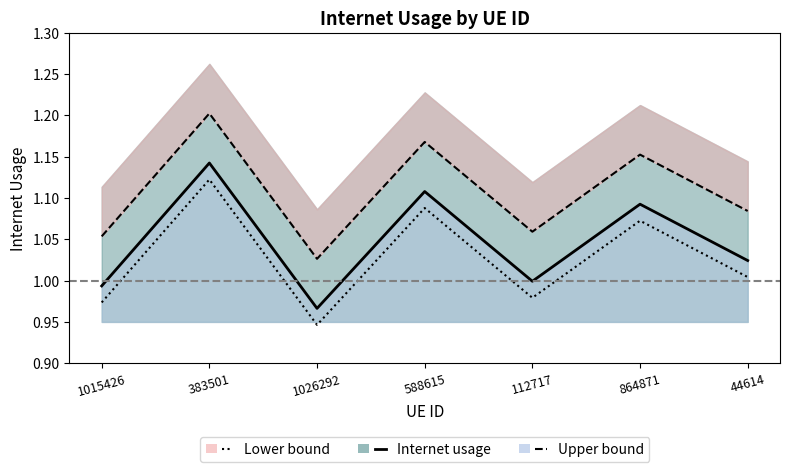

List the series in order of their peak value, highest first.

Upper bound, Internet usage, Lower bound